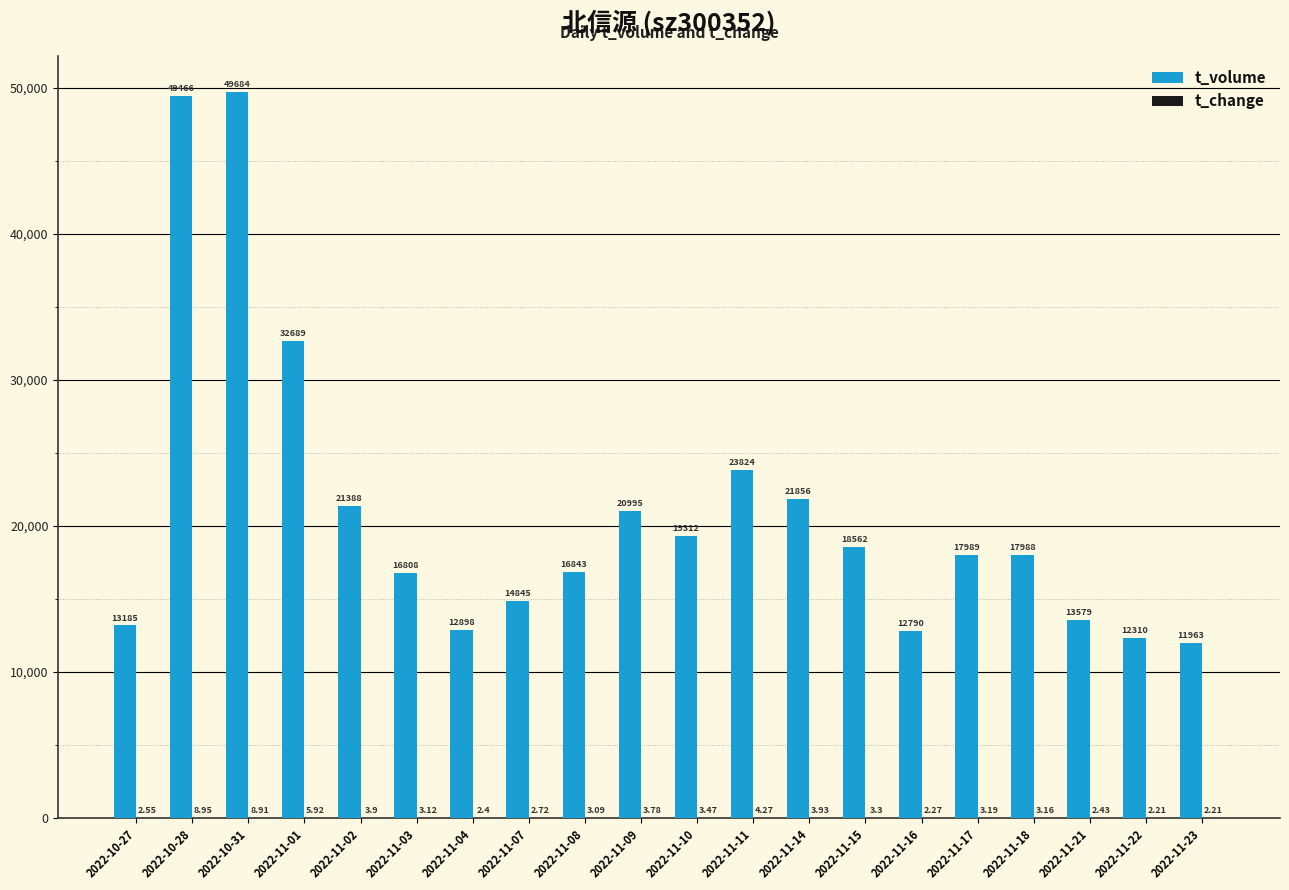

Which series has the largest total across all categories?

t_volume